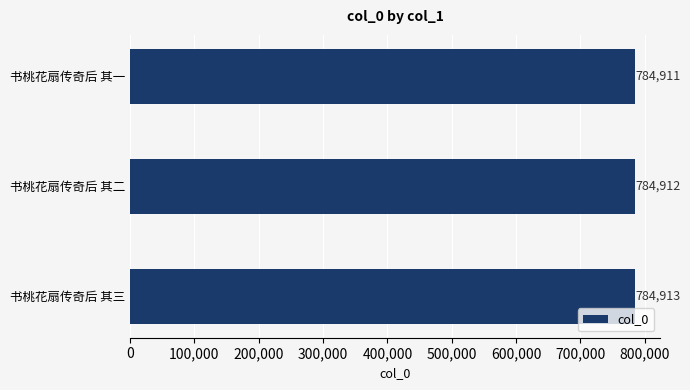

Rank the categories by value from lowest to highest.

书桃花扇传奇后 其一, 书桃花扇传奇后 其二, 书桃花扇传奇后 其三